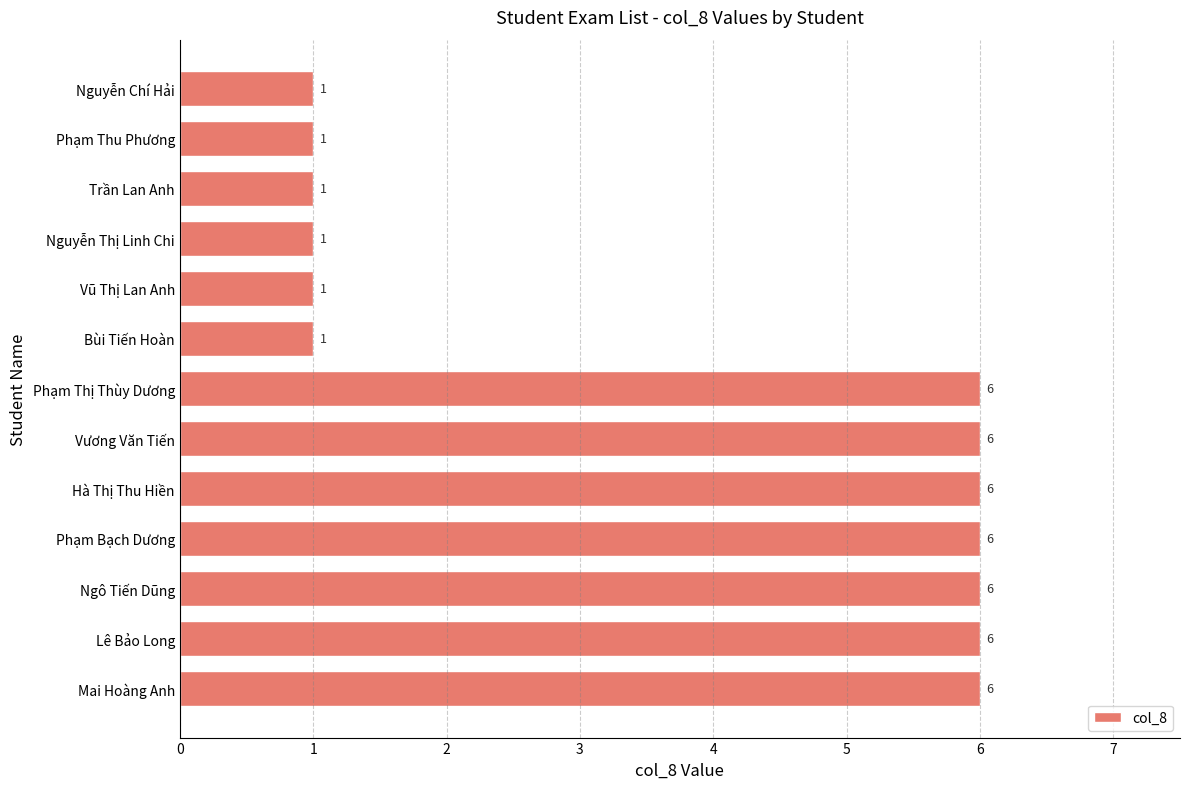

How many values are between 1 and 6?

13